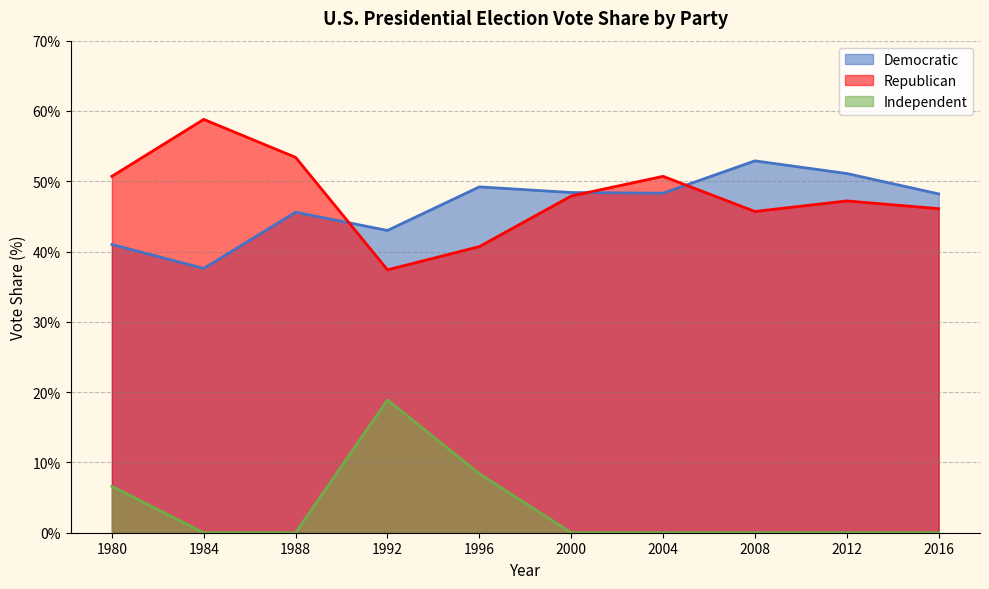

Where is Democratic nearest to the value 45?

1988